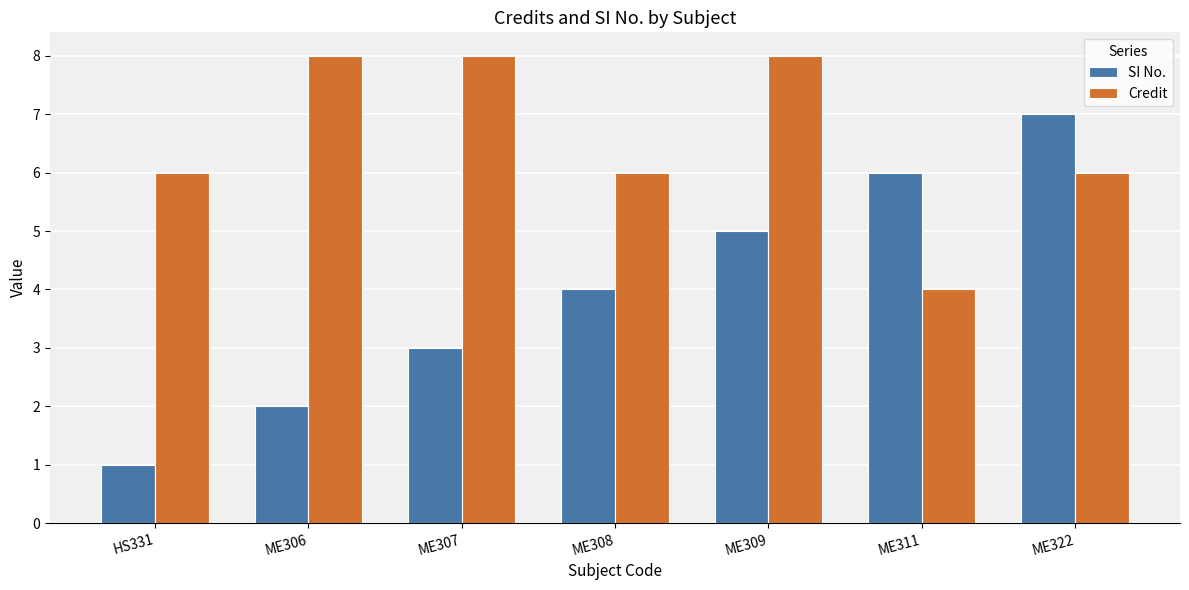

How many series are shown in this chart?

2